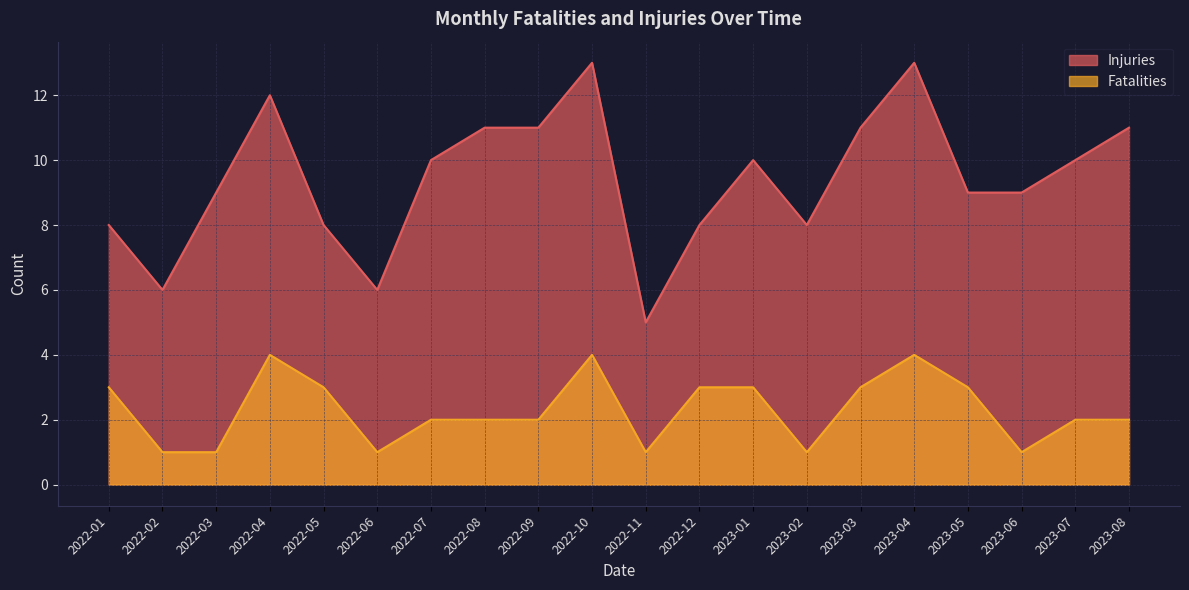

True or false: Injuries has a value of 11 at 2022-09.

True